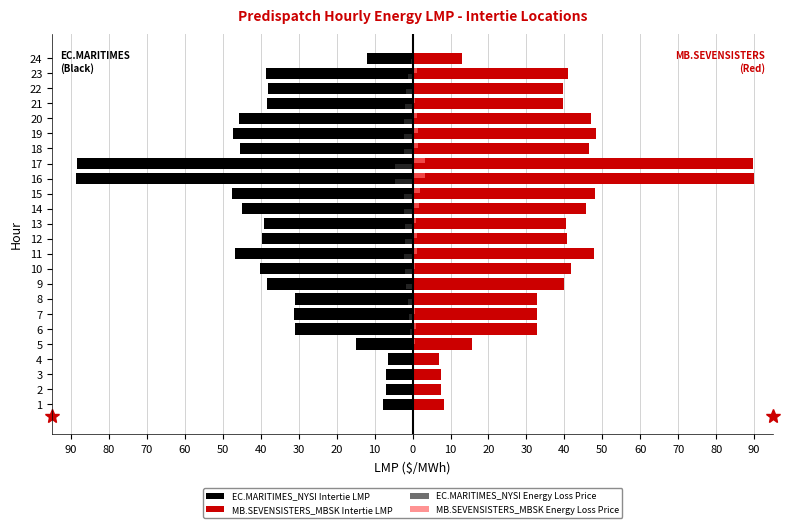

What are all the series names shown in the legend?

EC.MARITIMES_NYSI Intertie LMP, MB.SEVENSISTERS_MBSK Intertie LMP, EC.MARITIMES_NYSI Energy Loss Price, MB.SEVENSISTERS_MBSK Energy Loss Price